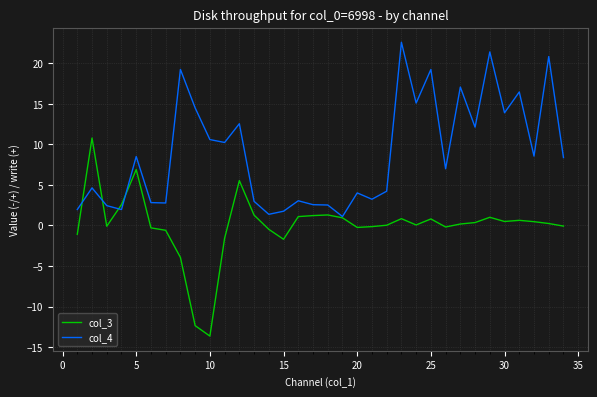

List the series in order of their overall mean, lowest first.

col_3, col_4